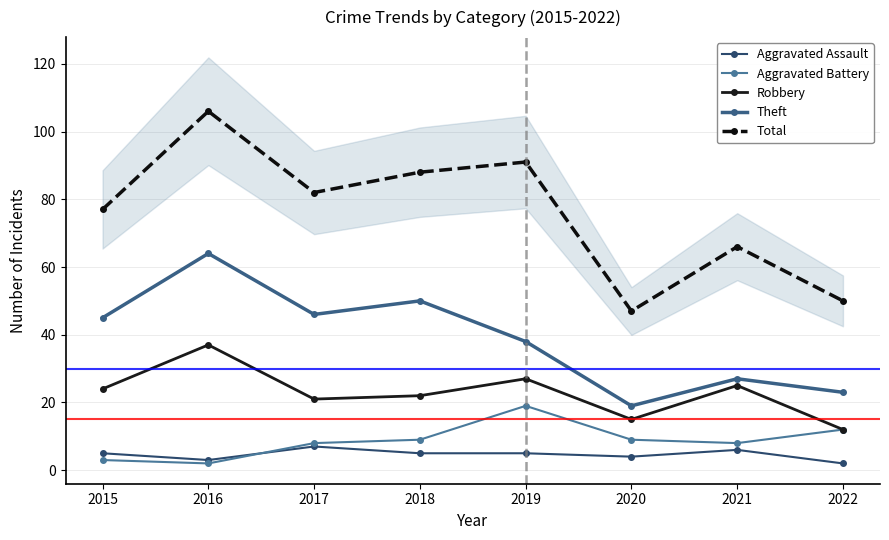

Which series has the largest total across all categories?

Total